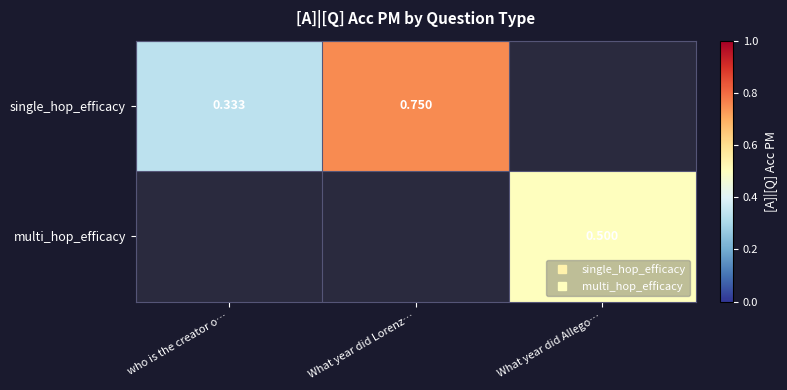

Which has a higher value, who is the creator o… or What year did Allego…?

What year did Allego…